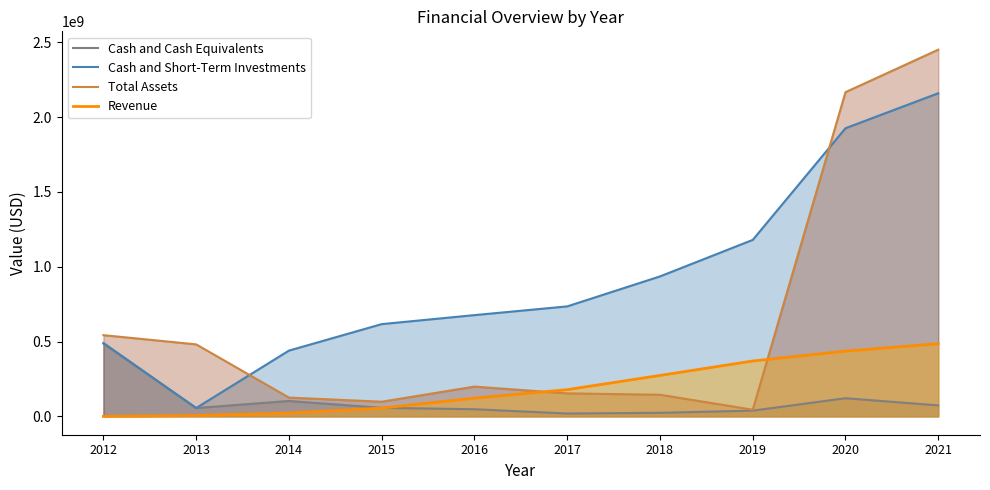

What is the value of the Cash and Short-Term Investments point at the 3rd from the left?

439522000